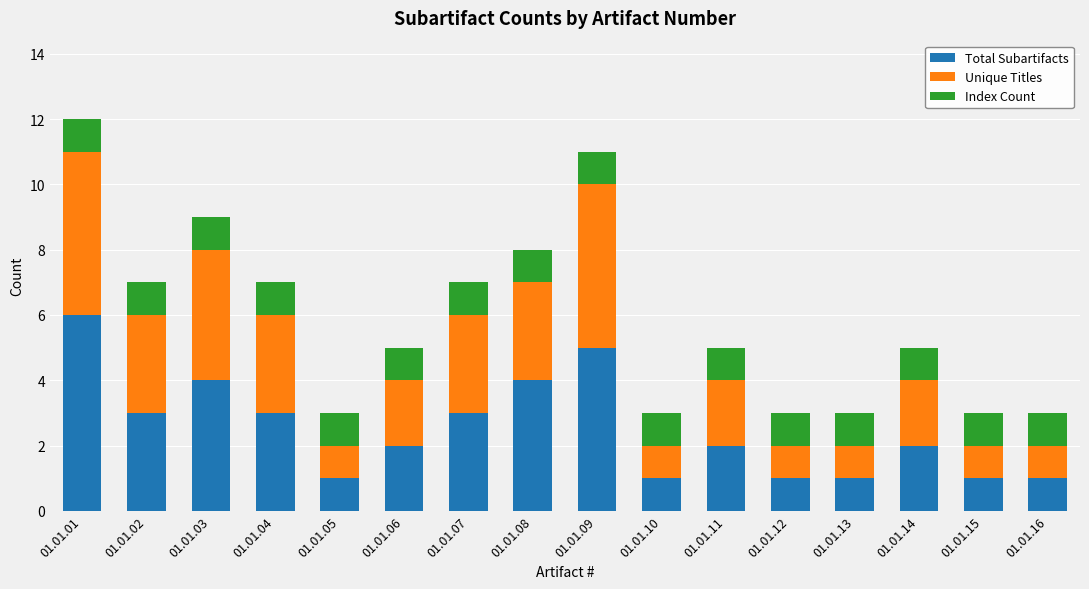

What is the maximum value for Total Subartifacts?

6